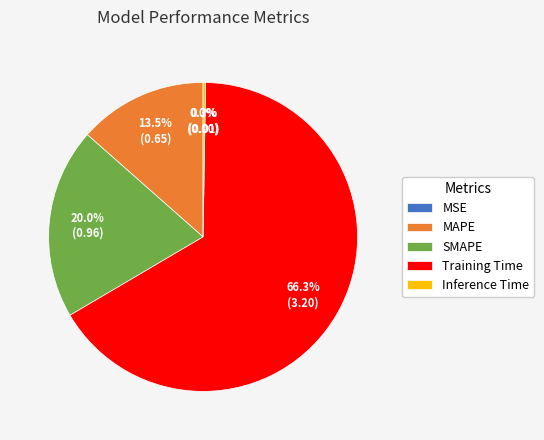

What is the largest slice in the pie chart?

Training Time